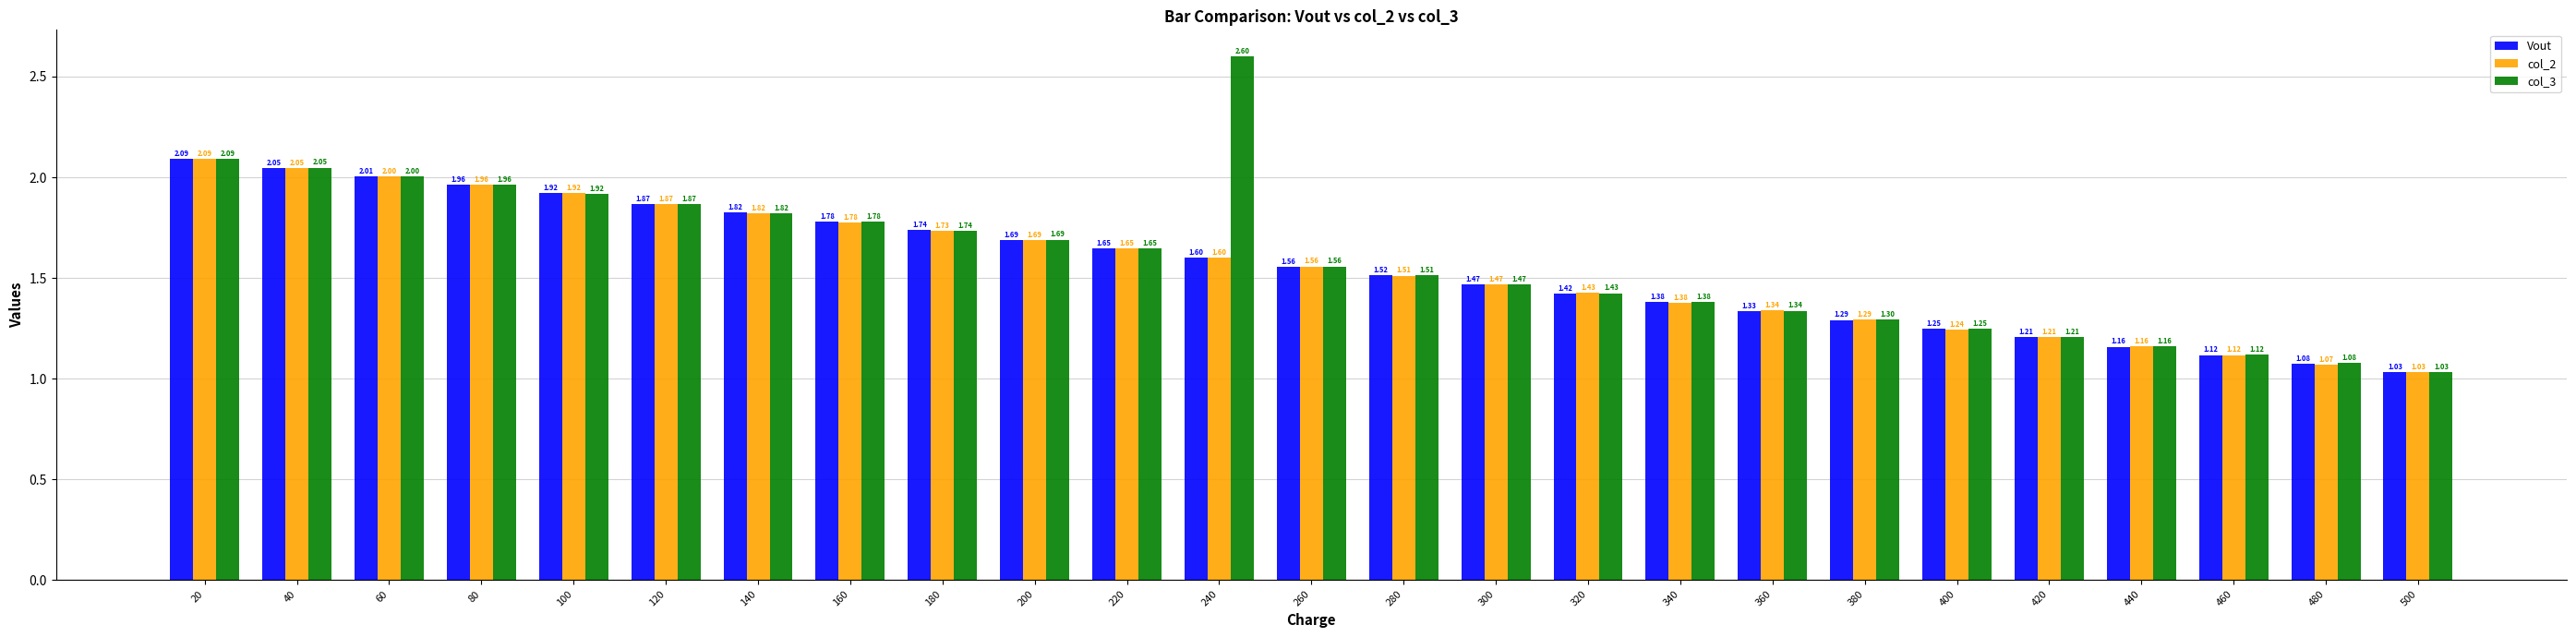

At which category is the sum across all series the highest?

20